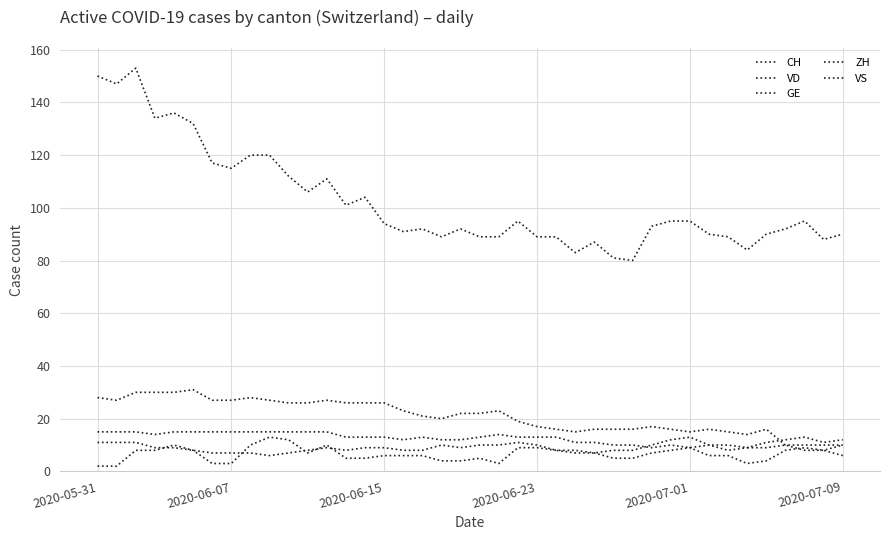

Does the chart have visible grid lines?

Yes